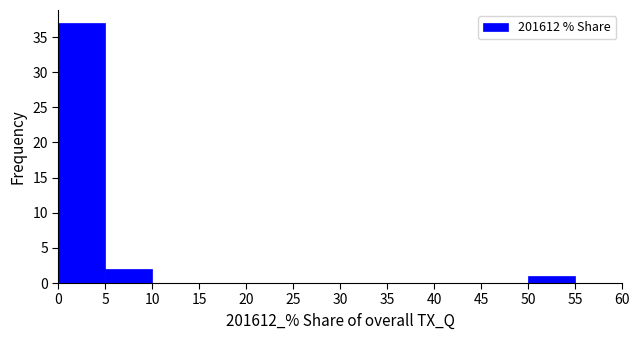

Reading left to right, transcribe this chart: for each bar, give the range it covers on the x-axis and its height. The values are not printed on the chart, so give them approximately, as read against the axis.

0 to 5: 37
5 to 10: 2
10 to 15: 0
15 to 20: 0
20 to 25: 0
25 to 30: 0
30 to 35: 0
35 to 40: 0
40 to 45: 0
45 to 50: 0
50 to 55: 1